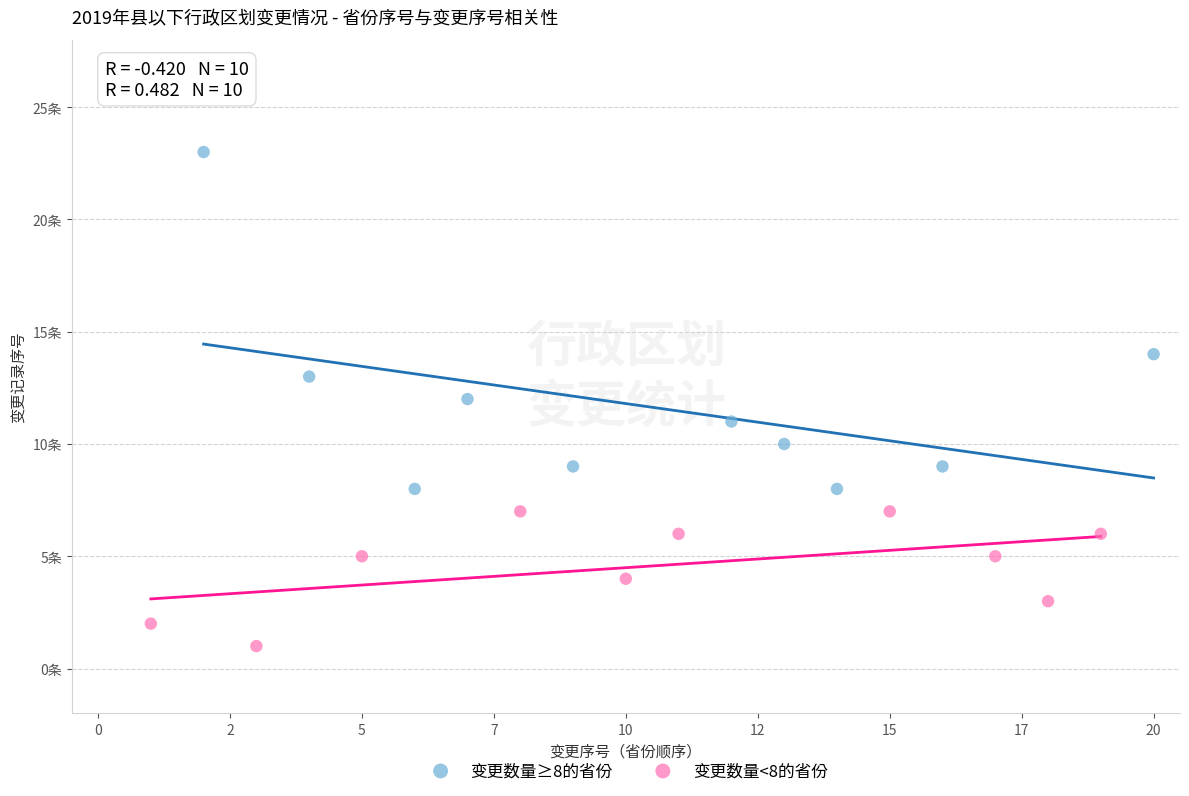

What are all the series names shown in the legend?

变更数量≥8的省份, 变更数量<8的省份